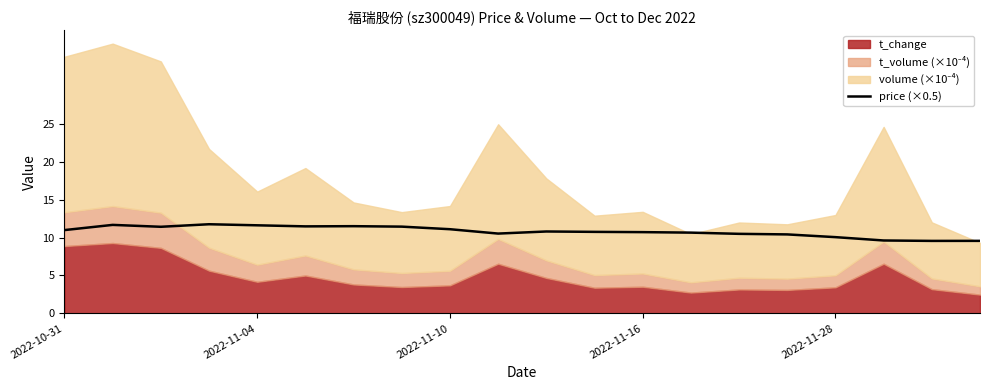

The value at 6 is 11.5. True or false?

True